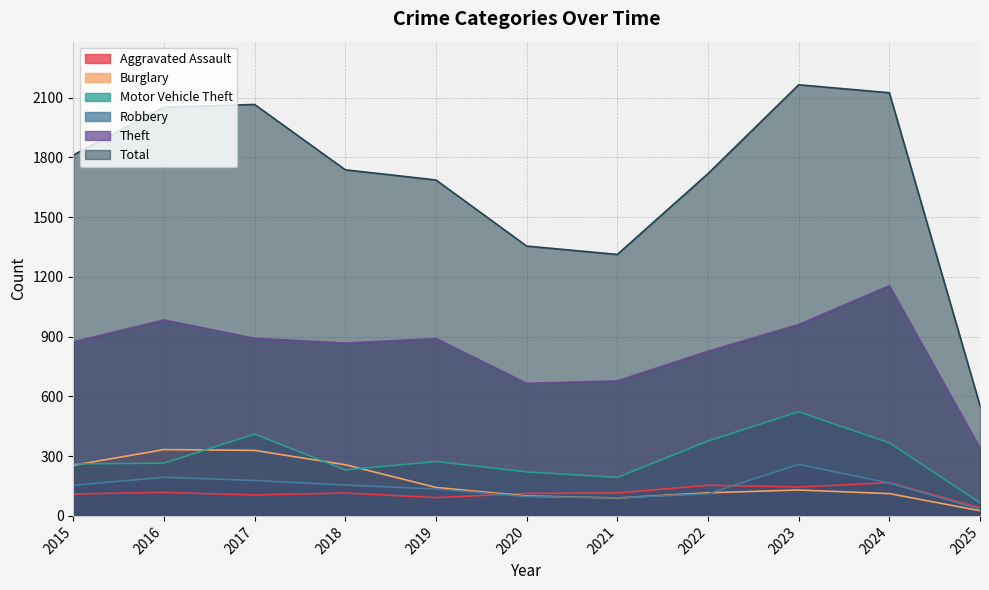

How many interior local valleys does the Robbery series have?

1